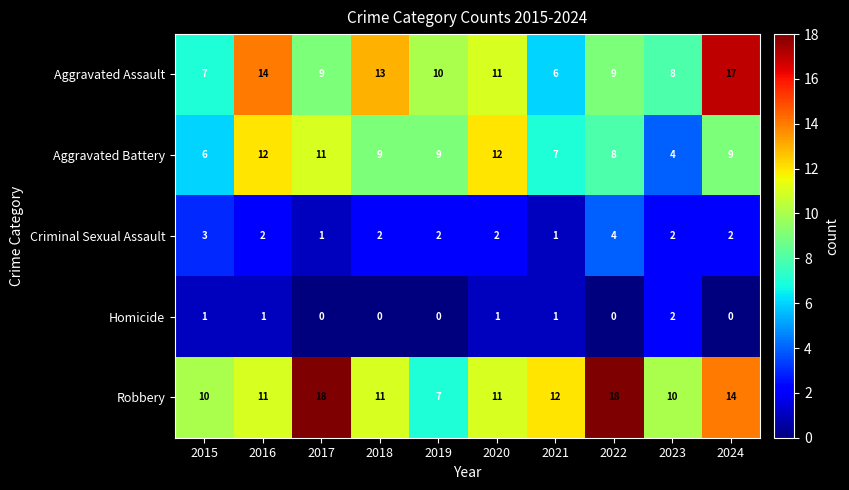

What is the sum of the Criminal Sexual Assault values at 2015 and 2020?

5